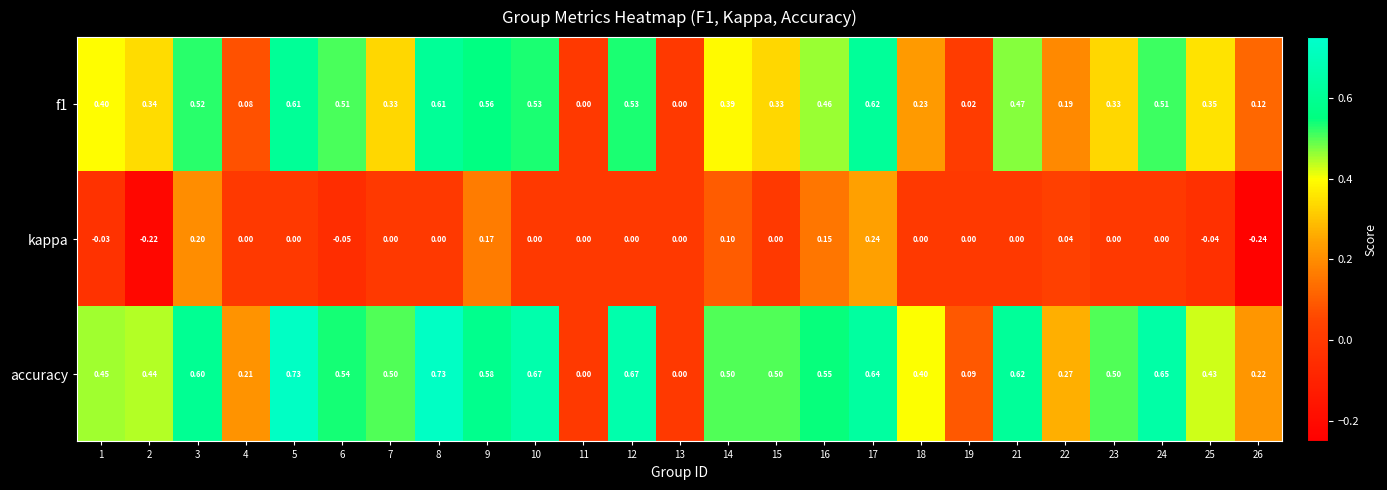

Which series has the widest spread of values?

accuracy